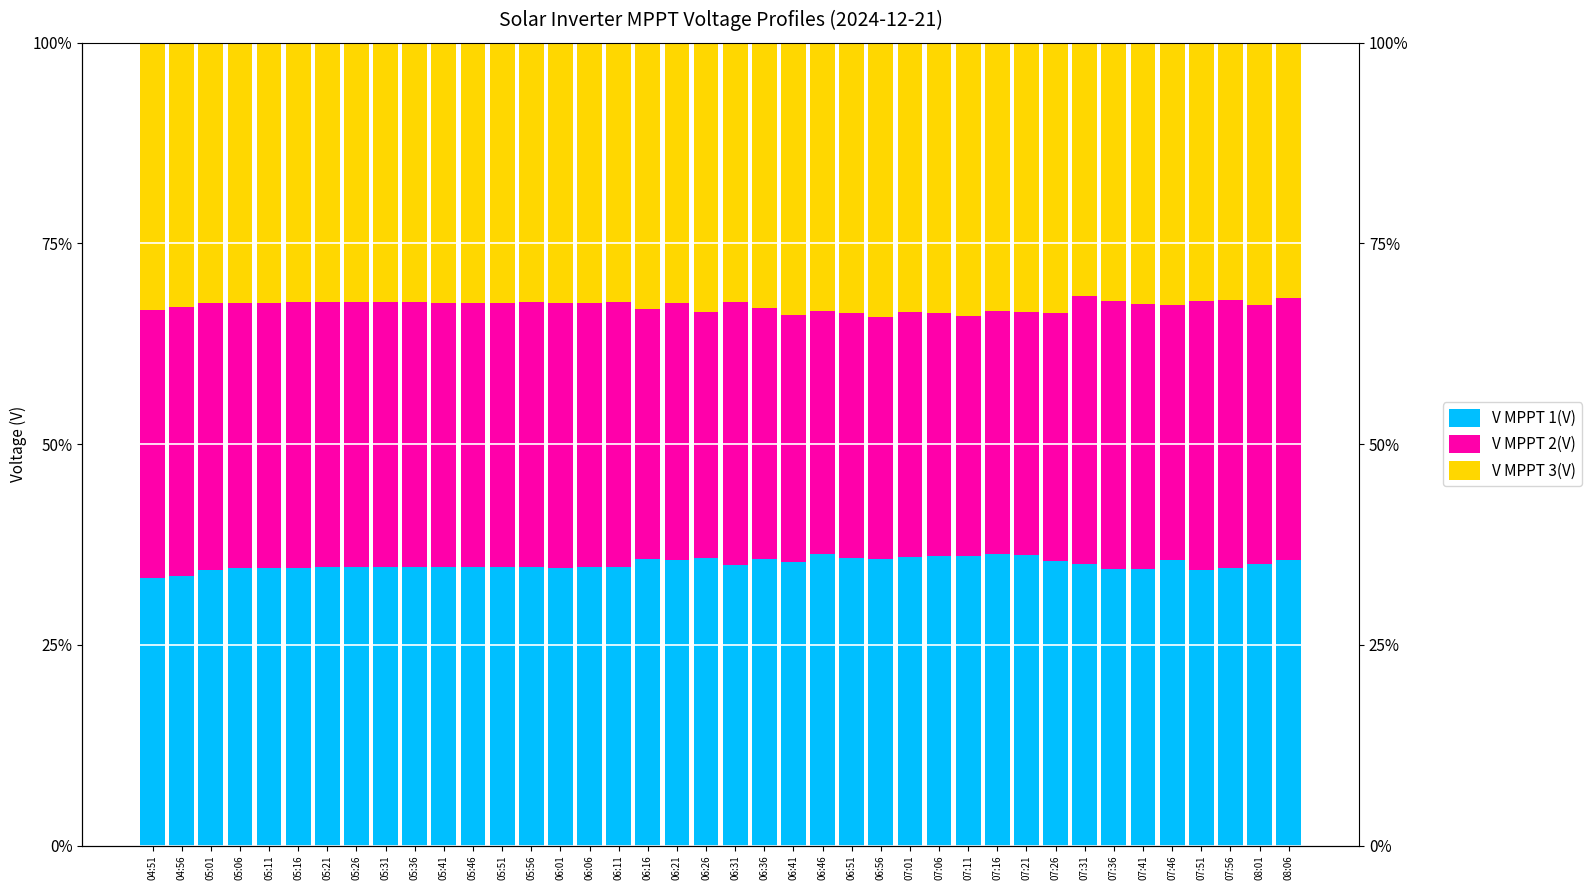

Count the number of categories in the chart.

40